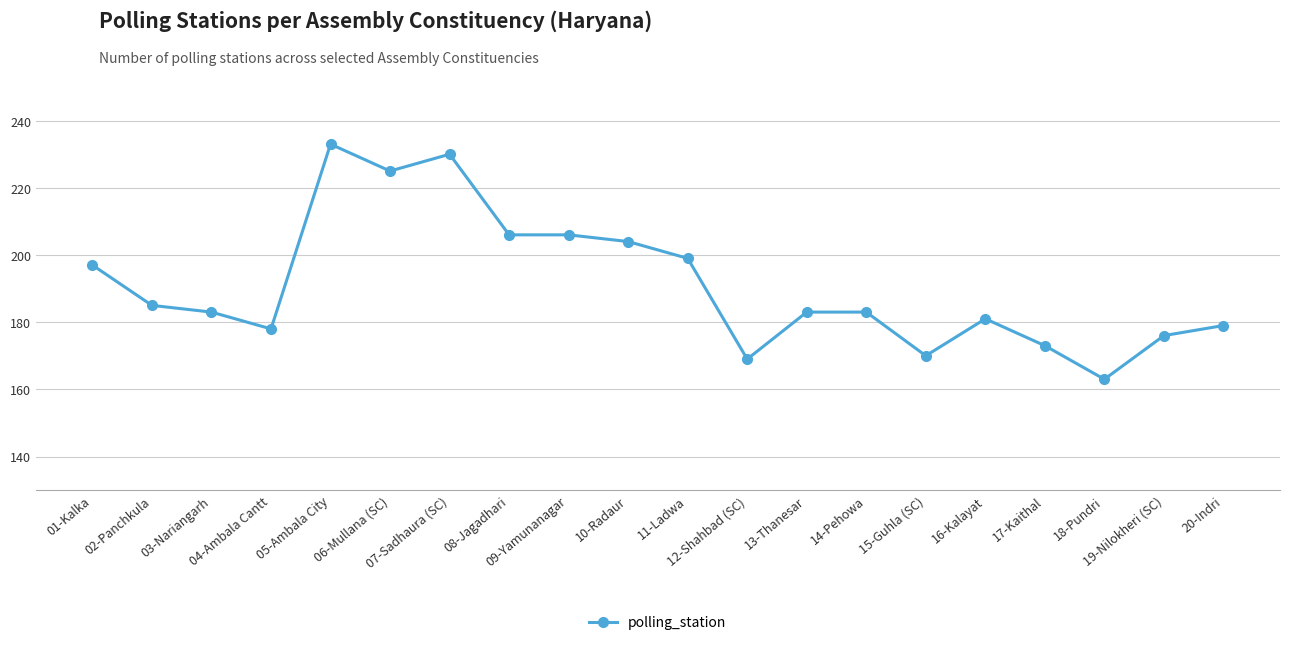

The chart shows a value of 87 at 11-Ladwa. True or false?

False